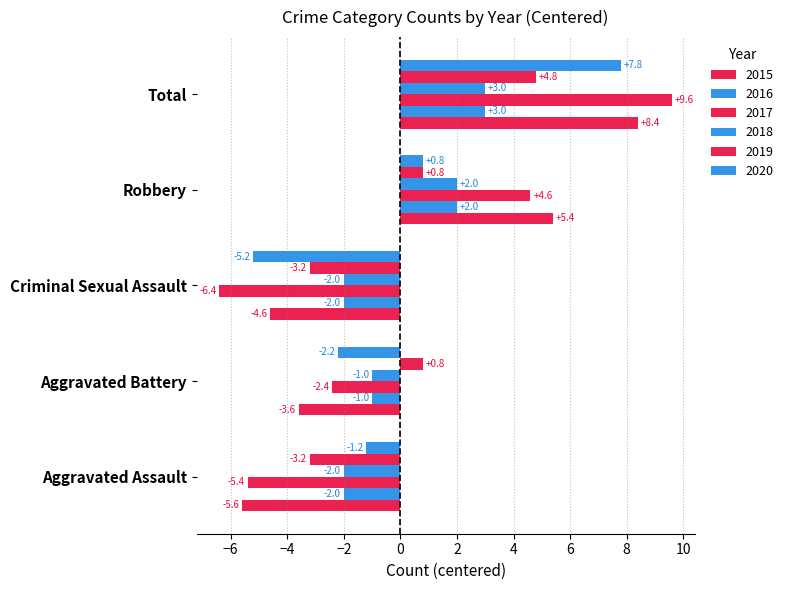

Which has a higher value, Criminal Sexual Assault or Aggravated Assault?

Criminal Sexual Assault